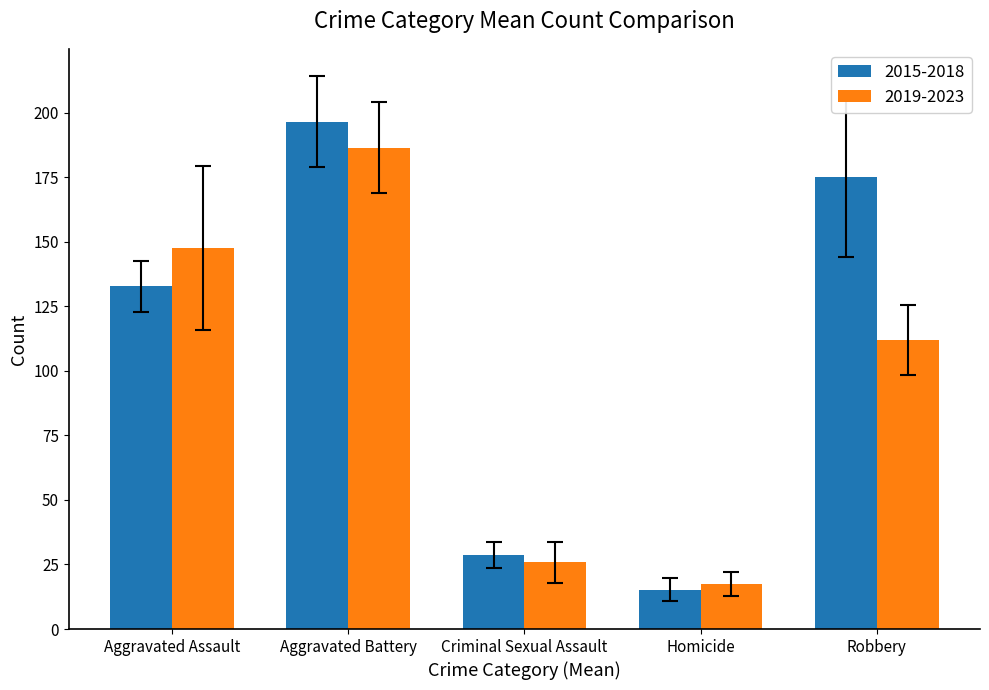

What is the difference between the 2019-2023 values at Robbery and Homicide?

94.6